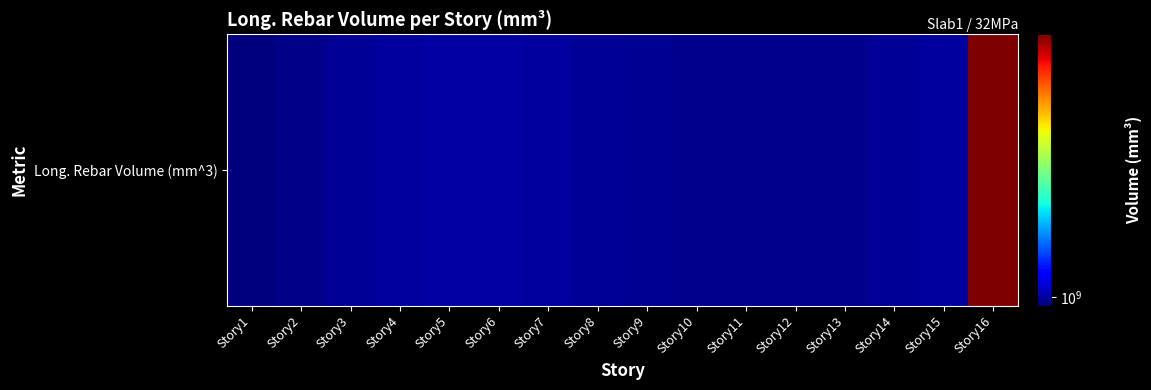

What is the approximate value at Story13?

989026427.6